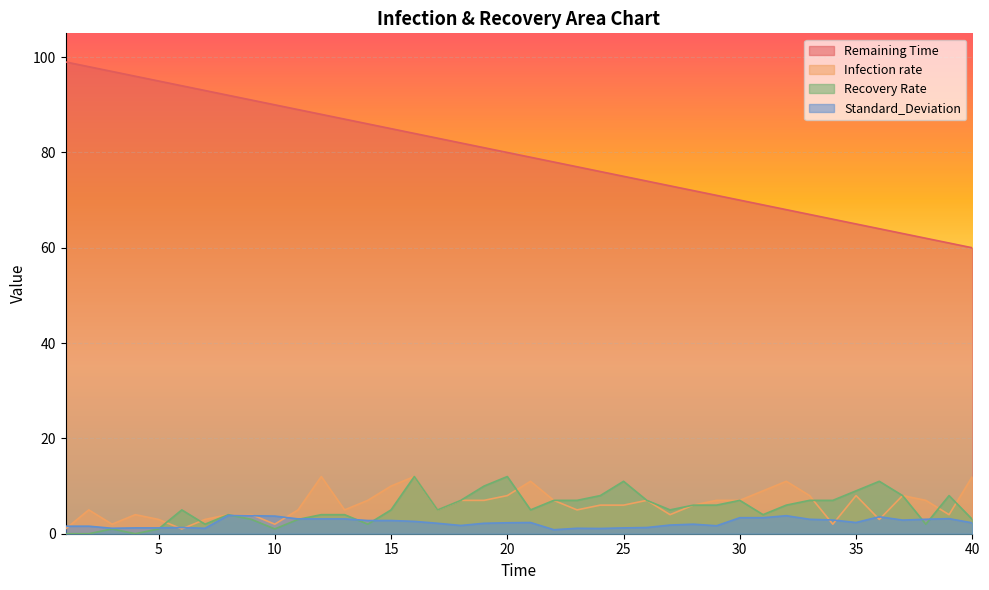

What is the greatest value displayed?

99.0